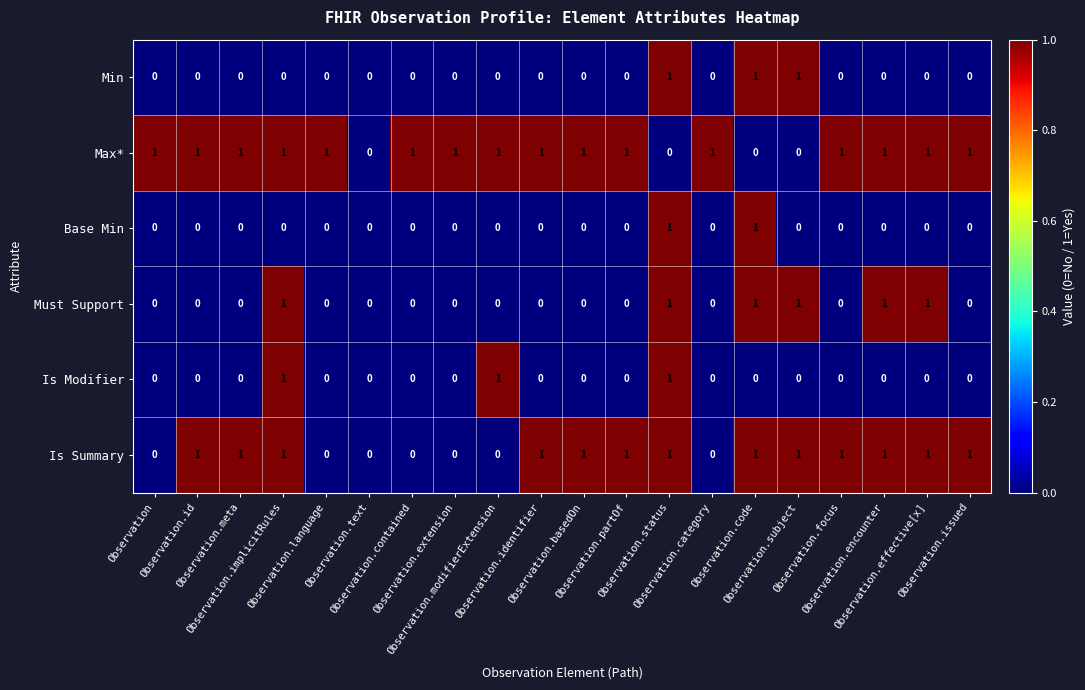

Which series has the largest total across all categories?

Max*